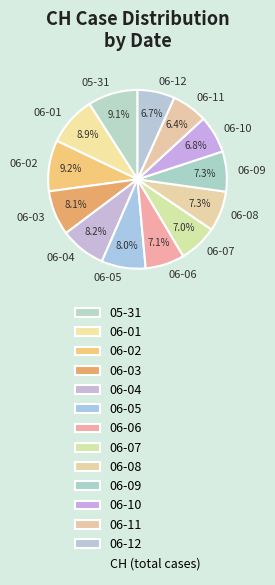

To the nearest percent, what is the average slice percentage?

8%